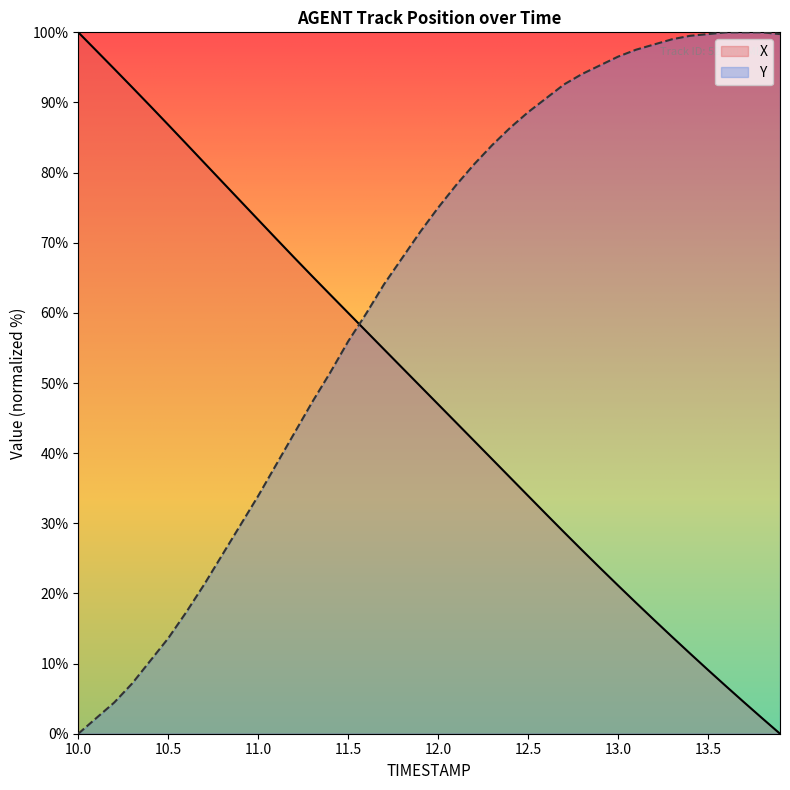

What is the label of the 17th point from the right?

12.3